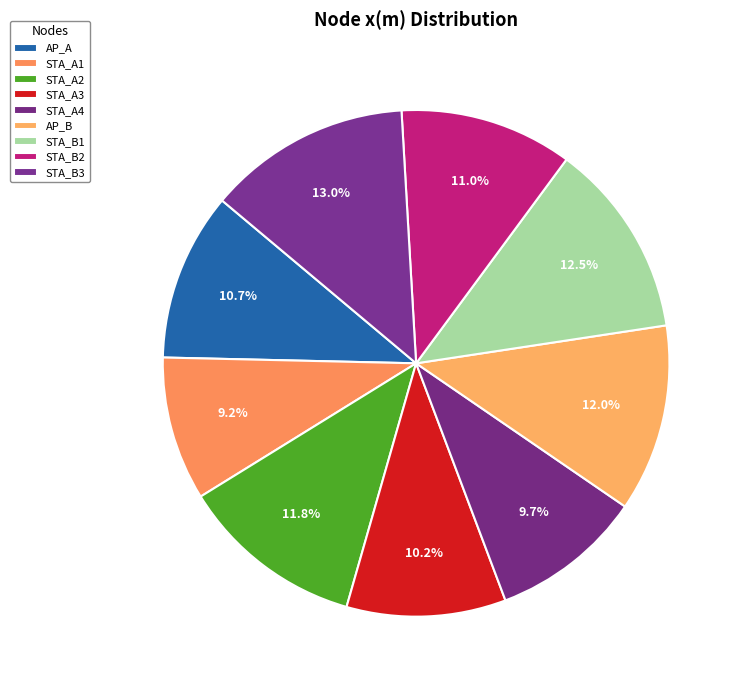

Is there a majority slice in this chart?

No